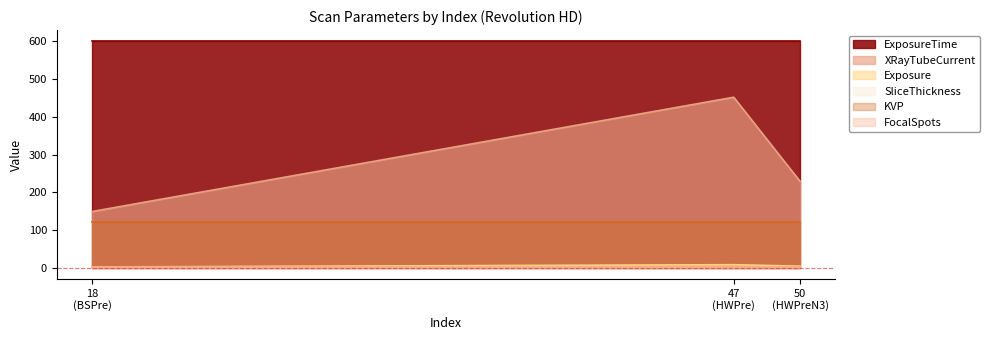

What is the average value of the FocalSpots series?

1.2